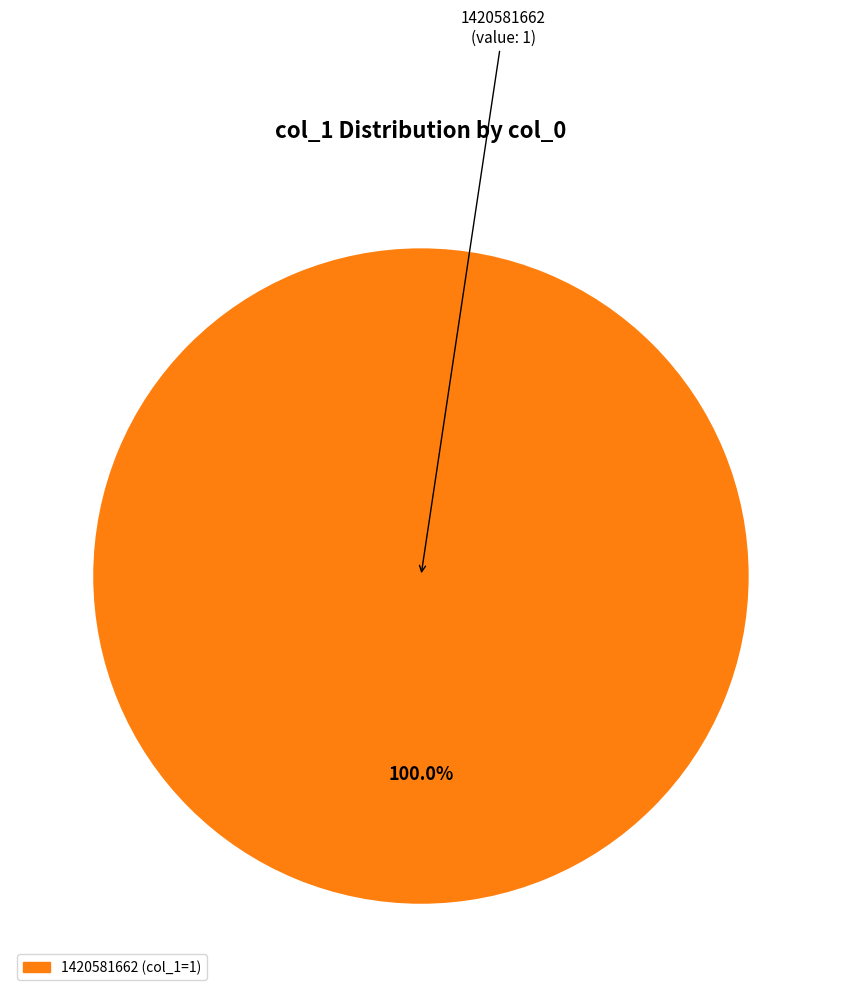

Count the number of slices in the pie.

1